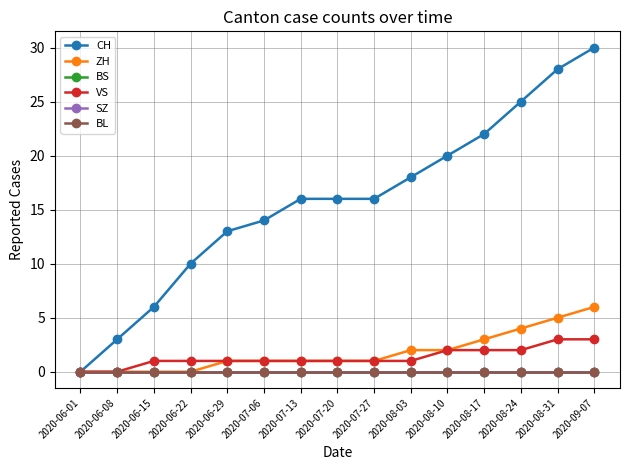

Does the chart have visible grid lines?

Yes